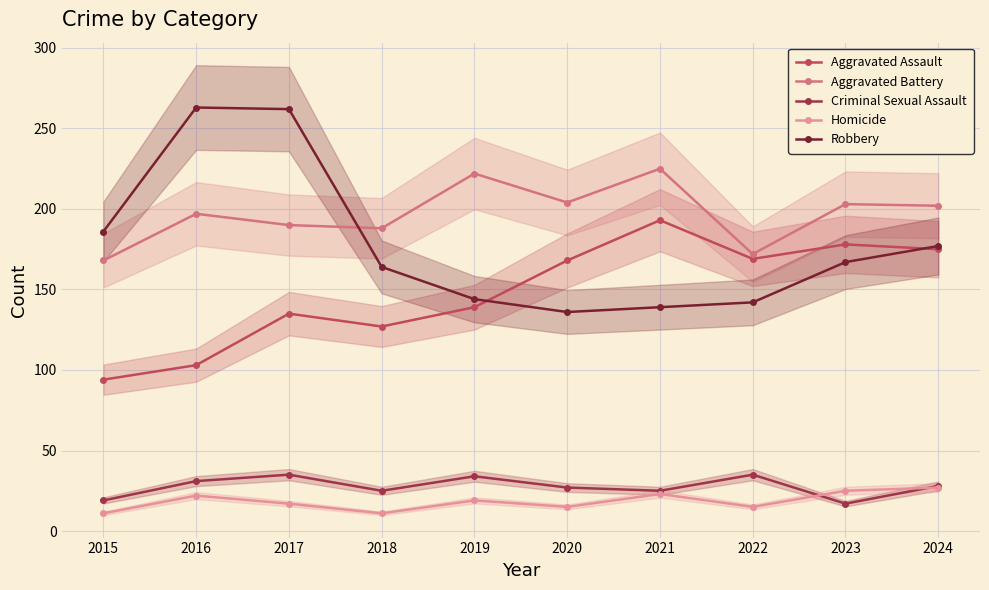

Reading left to right, extract all data points from this chart.

Aggravated Assault: 94	103	135	127	139	168	193	169	178	175
Aggravated Battery: 168	197	190	188	222	204	225	172	203	202
Criminal Sexual Assault: 19	31	35	25	34	27	25	35	17	28
Homicide: 11	22	17	11	19	15	23	15	25	27
Robbery: 186	263	262	164	144	136	139	142	167	177